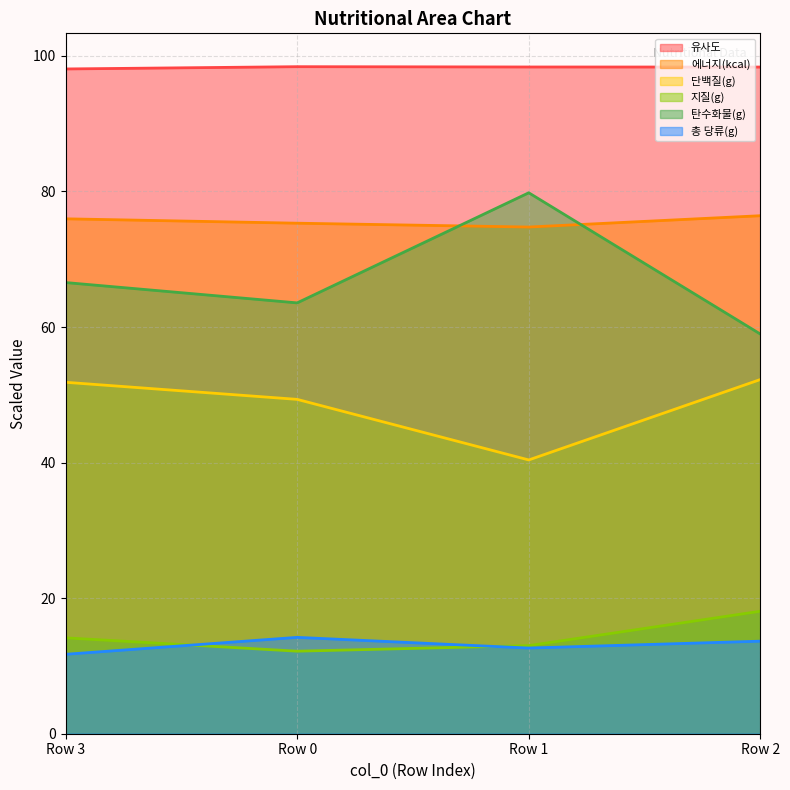

What is the highest value of the 단백질(g) series?

52.3